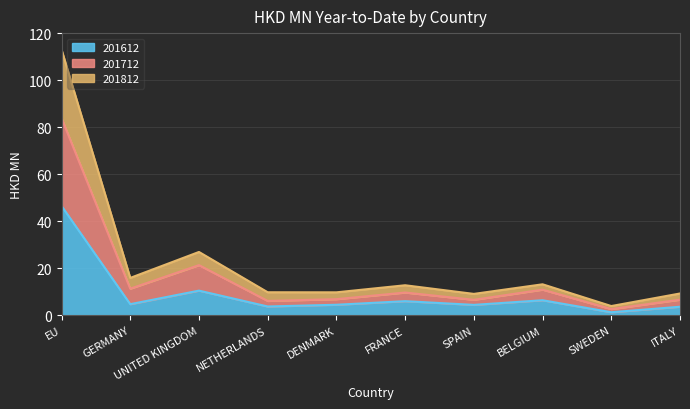

Is the value of 201812 at ITALY greater than the value of 201712 at BELGIUM?

No